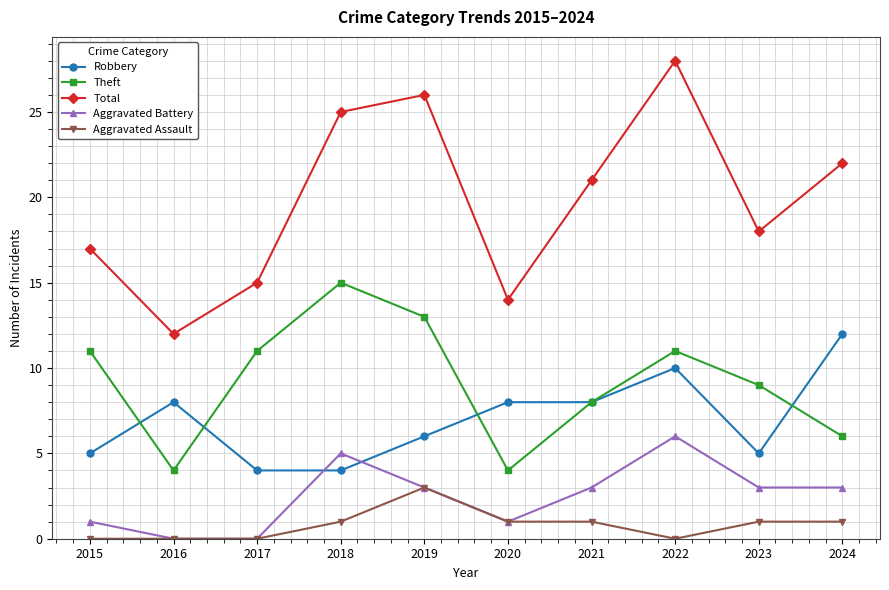

Is it true that Aggravated Assault equals 0 at 2022?

True